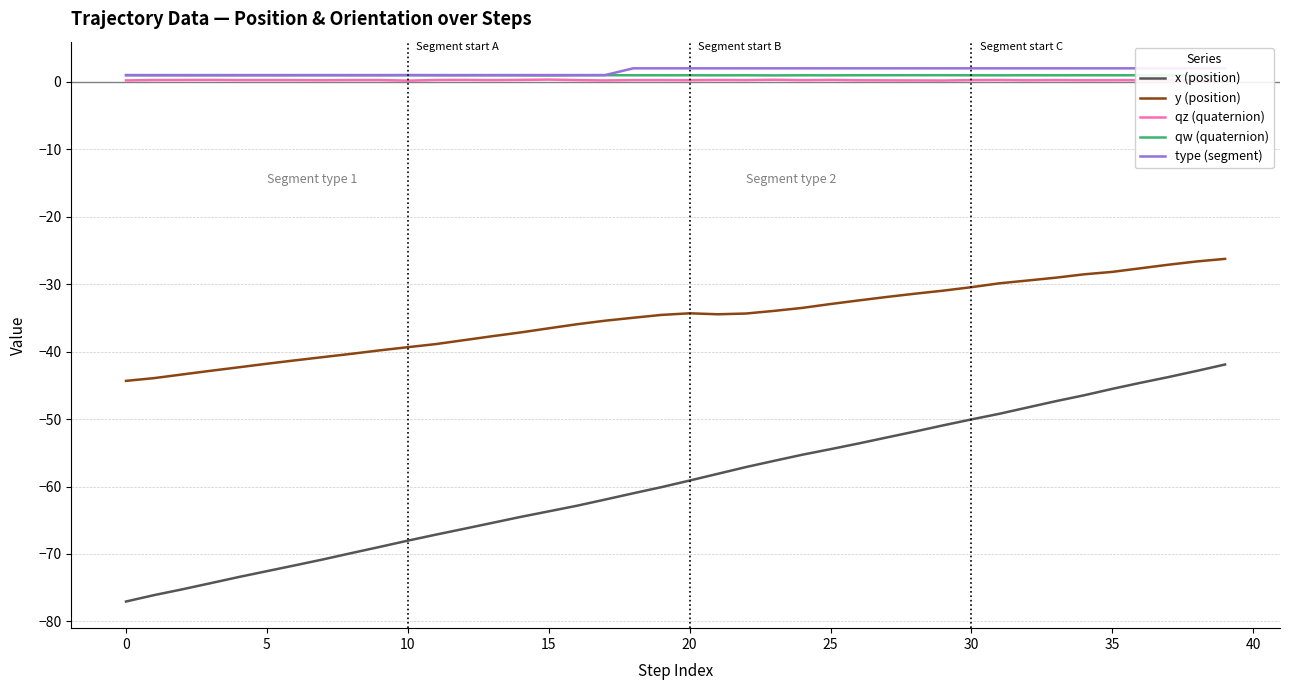

What is the difference between the highest and lowest values at 24?

57.3